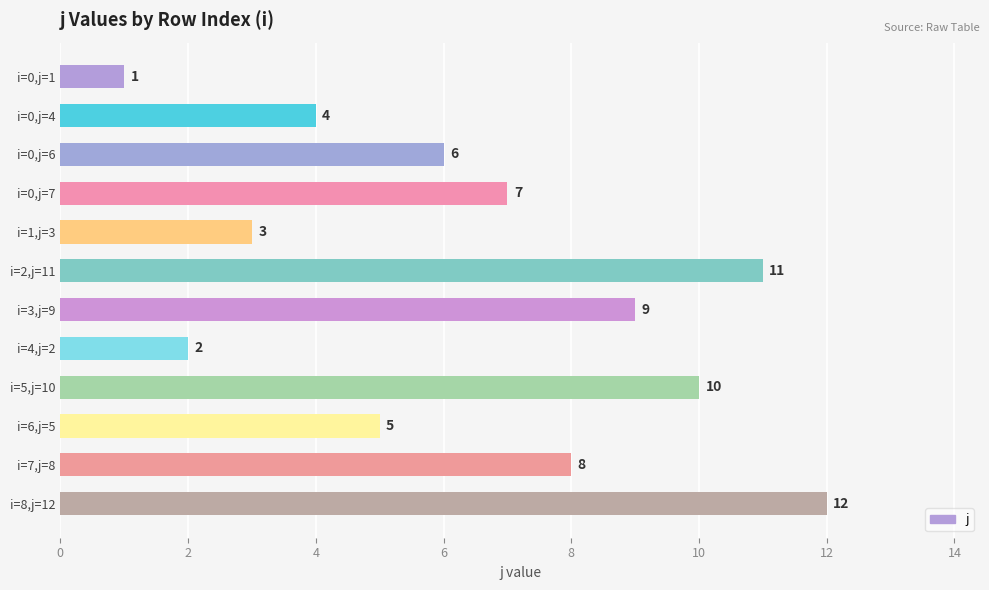

What is the difference between the maximum and second lowest values?

10